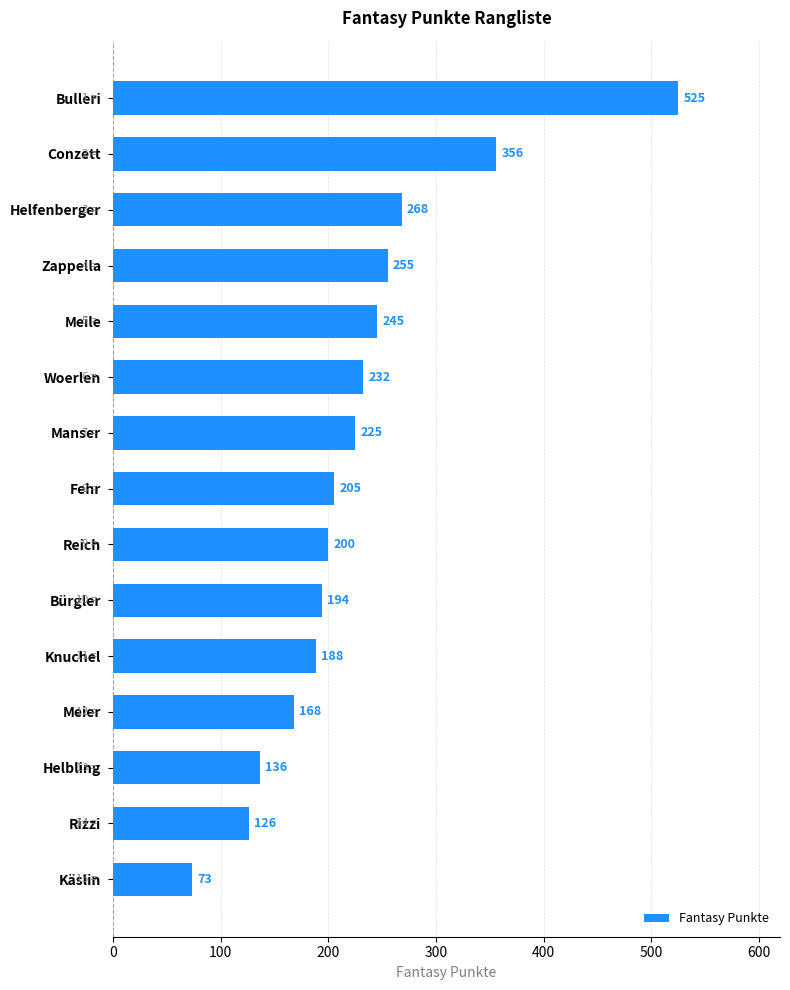

How many data points are less than 205?

7